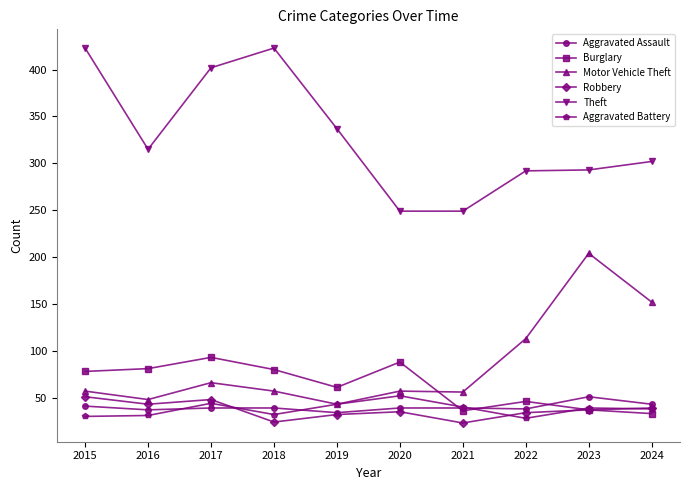

What are all the series names shown in the legend?

Aggravated Assault, Burglary, Motor Vehicle Theft, Robbery, Theft, Aggravated Battery